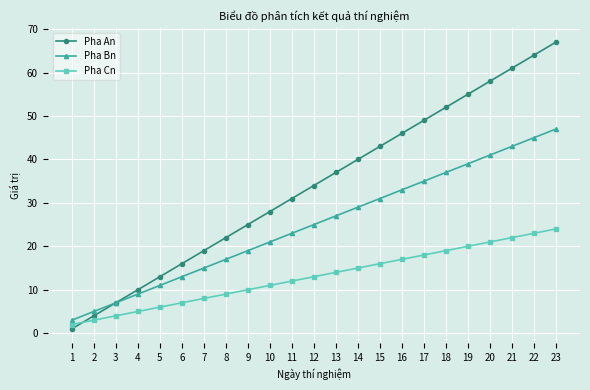

The Pha An series shows 58 at 20. True or false?

True